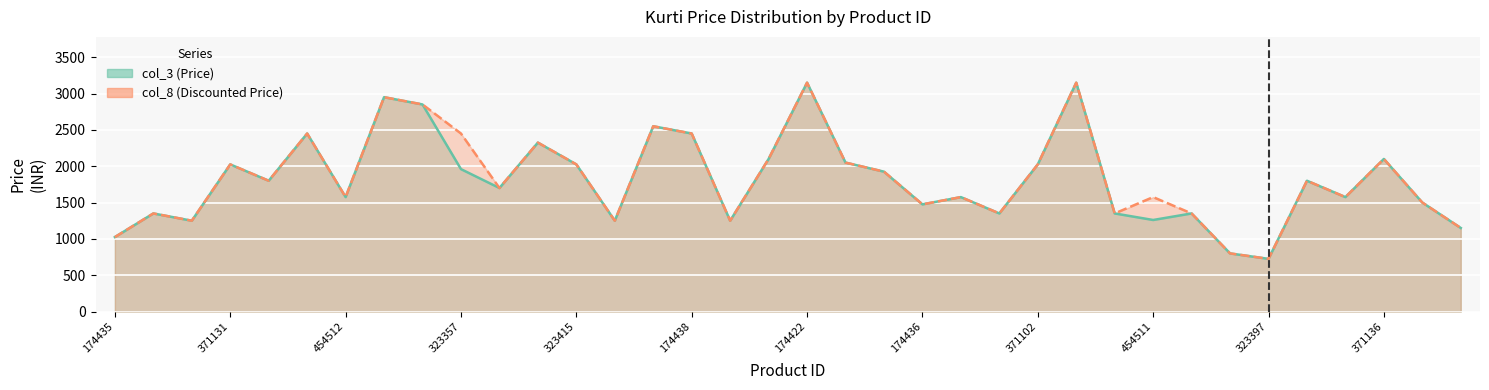

How many series are shown in this chart?

2